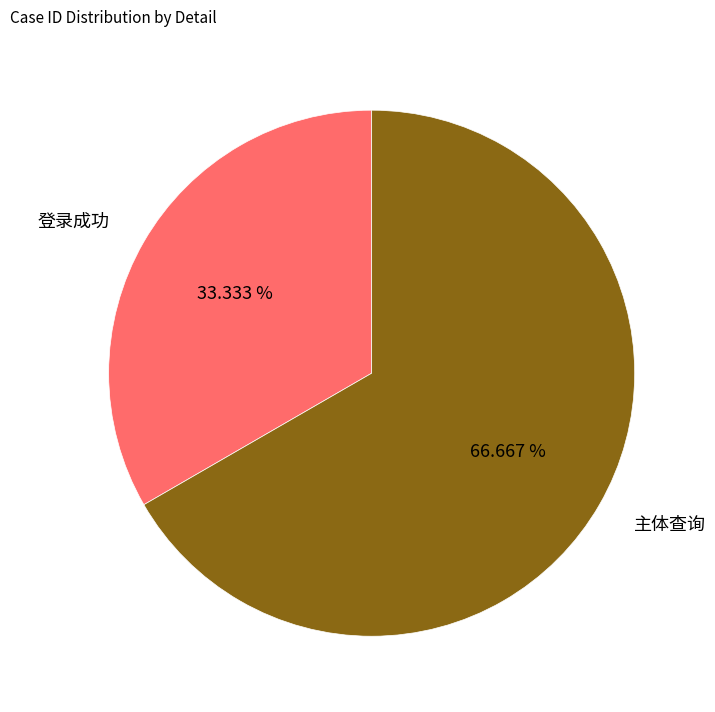

Which category accounts for the majority?

主体查询